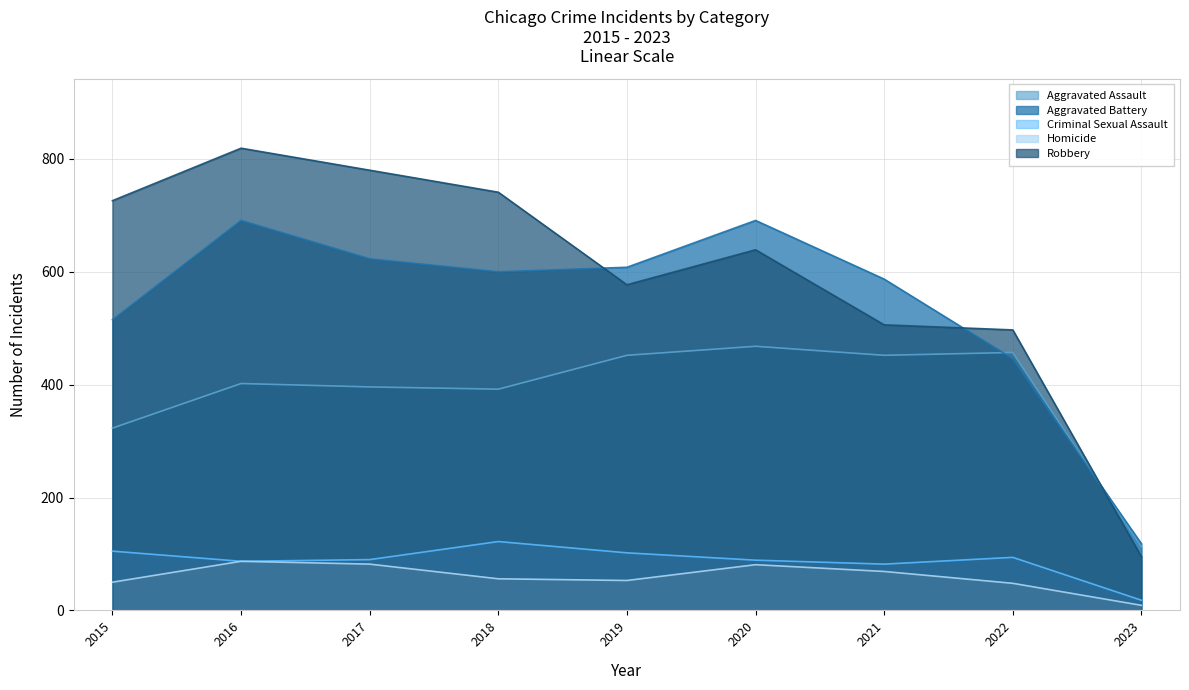

What are all the series names shown in the legend?

Aggravated Assault, Aggravated Battery, Criminal Sexual Assault, Homicide, Robbery